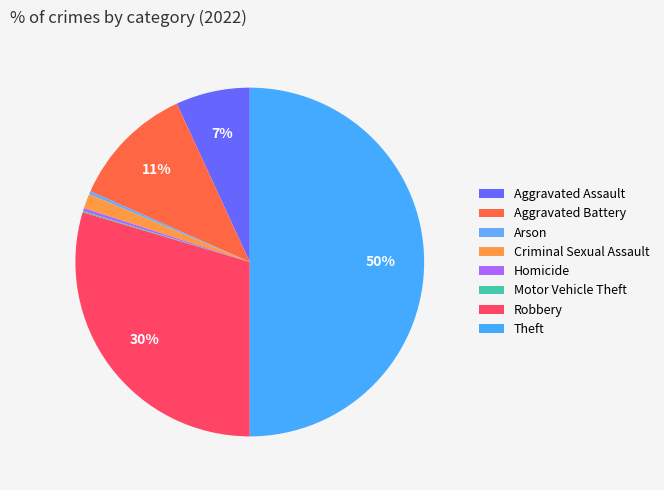

Combined, do Theft and Criminal Sexual Assault account for over 50%?

Yes